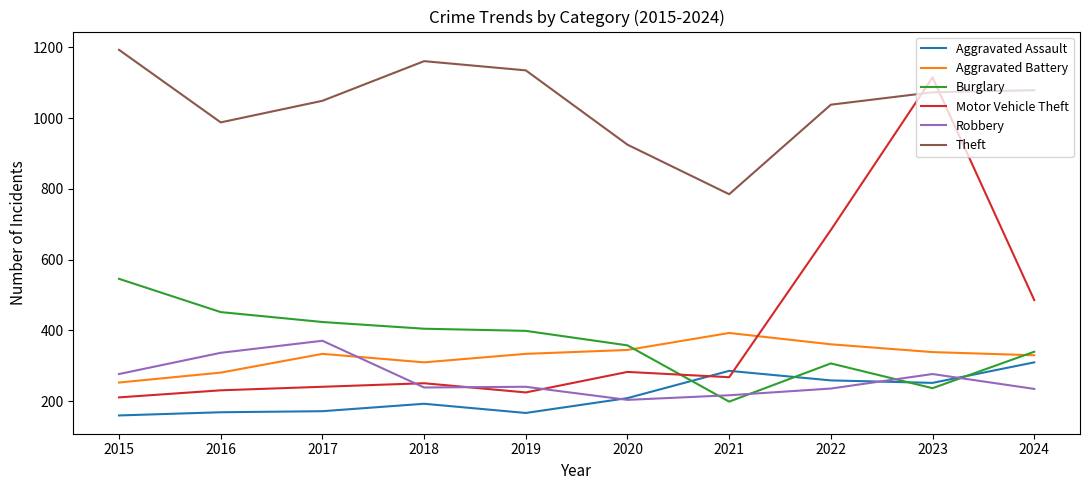

The Motor Vehicle Theft series shows 231 at 2016. True or false?

True